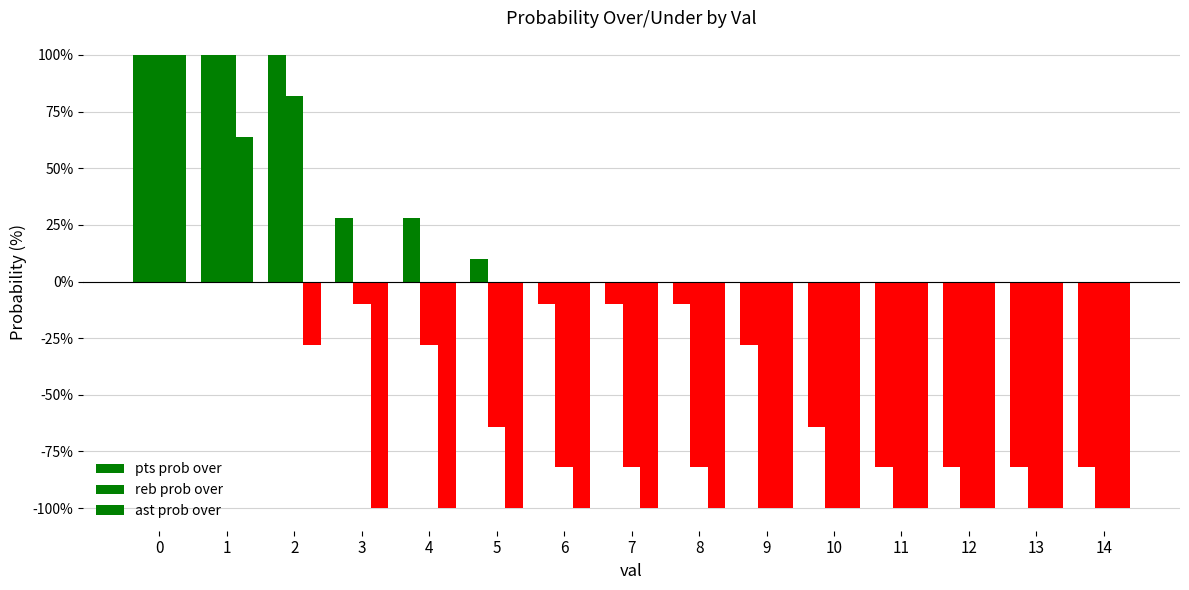

The value of reb prob over at 13 is -100. True or false?

True